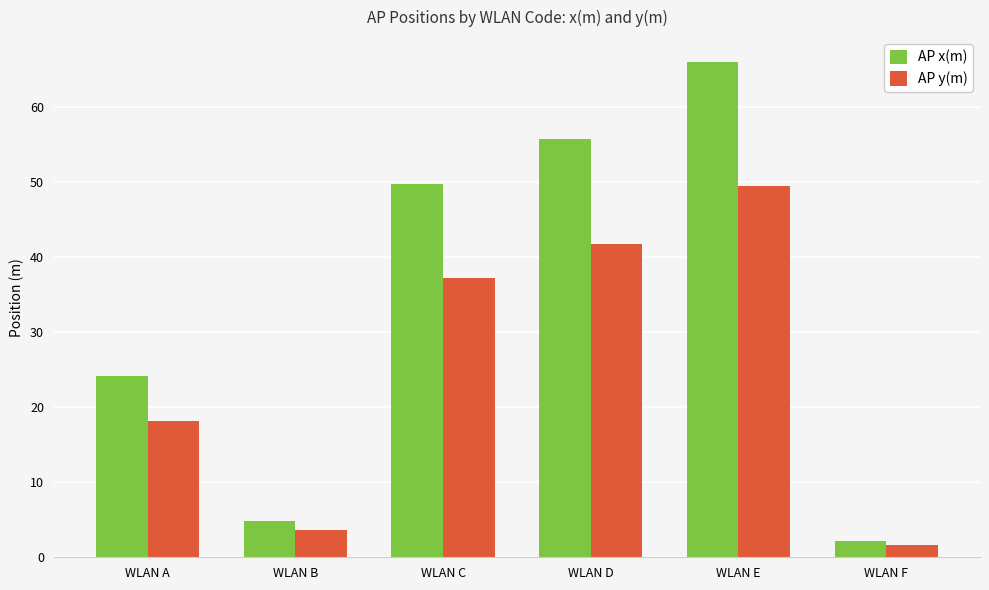

The AP y(m) series shows 25.9 at WLAN A. True or false?

False